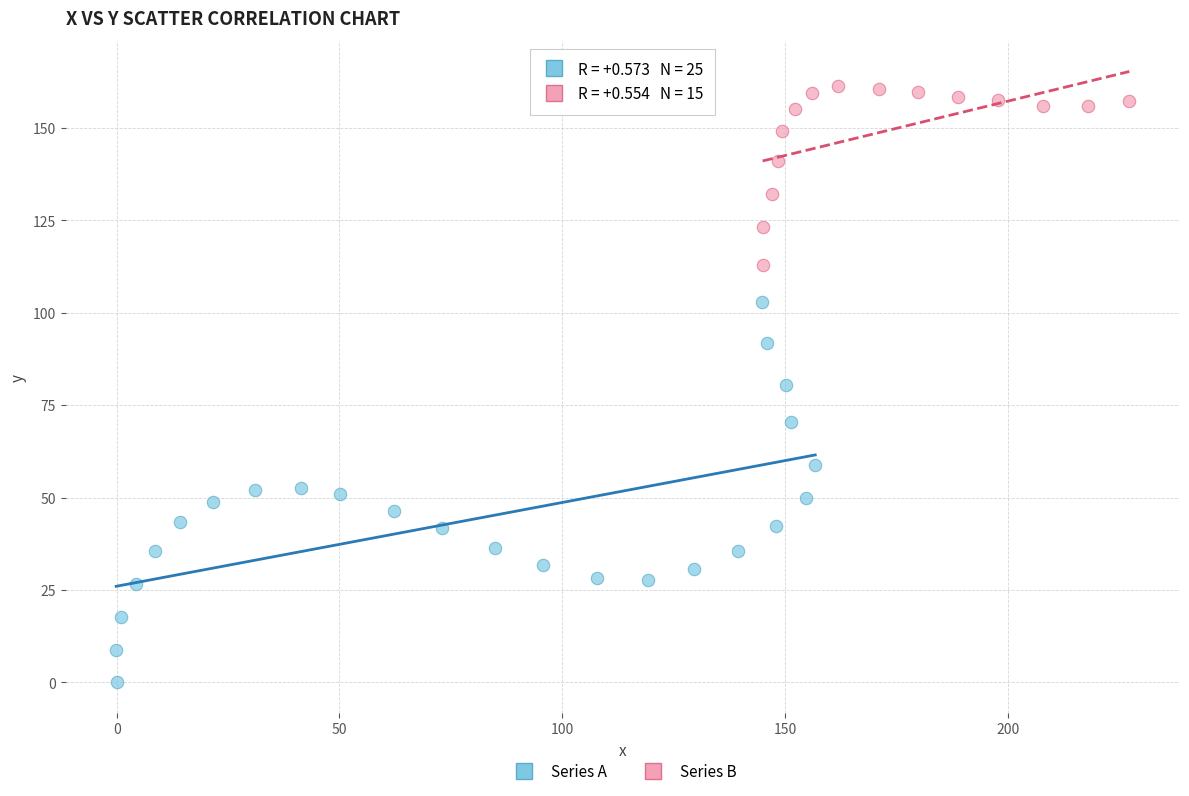

Which series has the largest Y range (max minus min)?

Series A